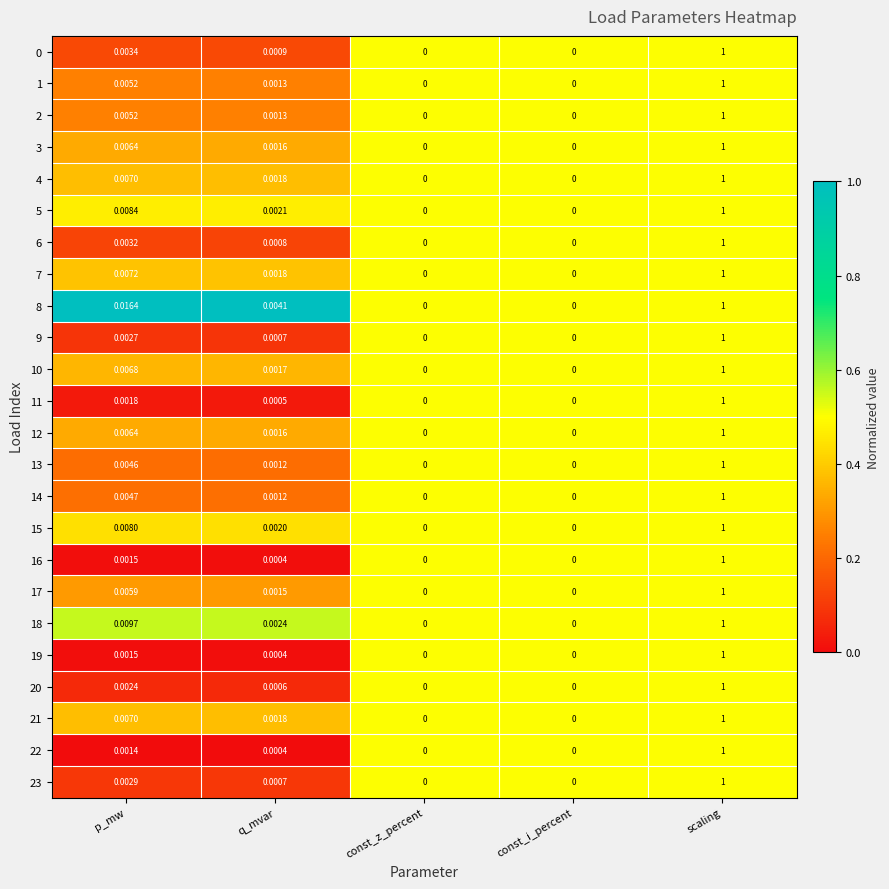

Is the value of 13 at p_mw greater than the value of 1 at q_mvar?

Yes